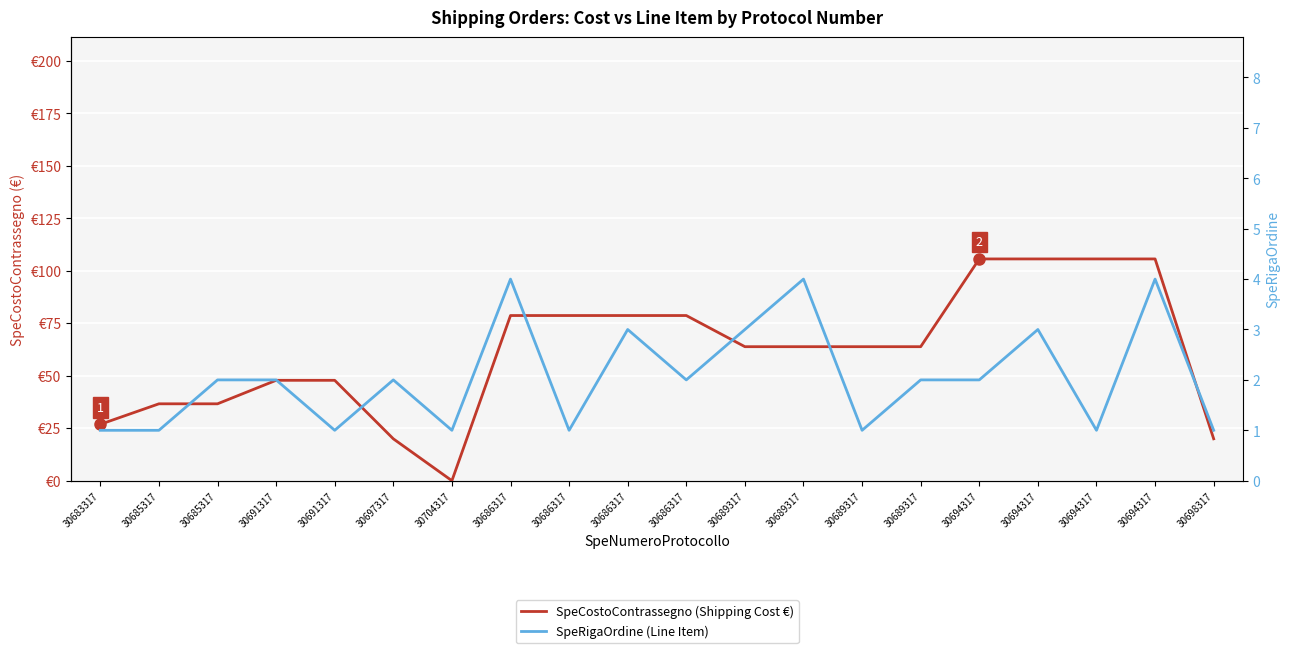

At which label does SpeCostoContrassegno (Shipping Cost €) reach its minimum?

30704317